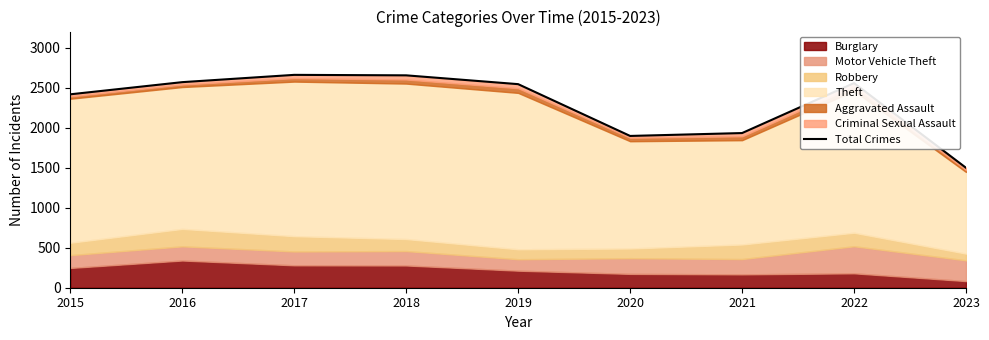

What is the average value?

2302